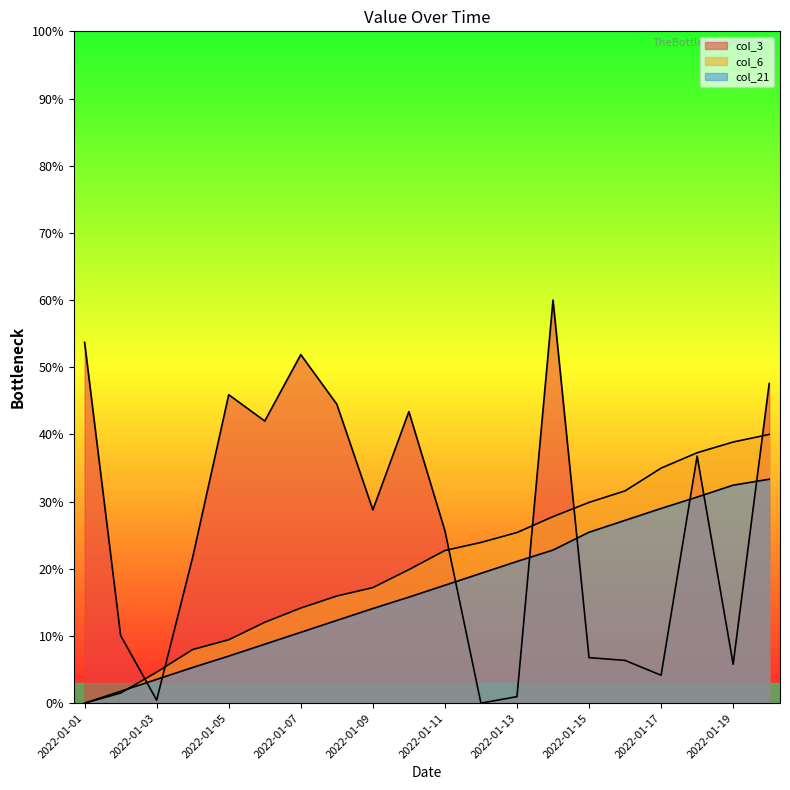

What is the value of the col_3 point at the 10th from the left?

43.4